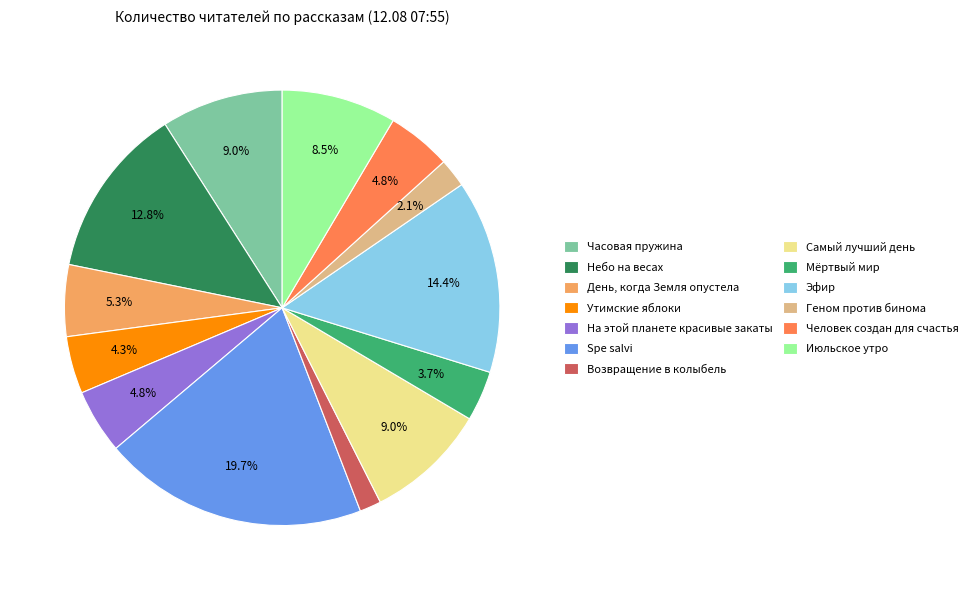

Which has a higher value, Утимские яблоки or Часовая пружина?

Часовая пружина